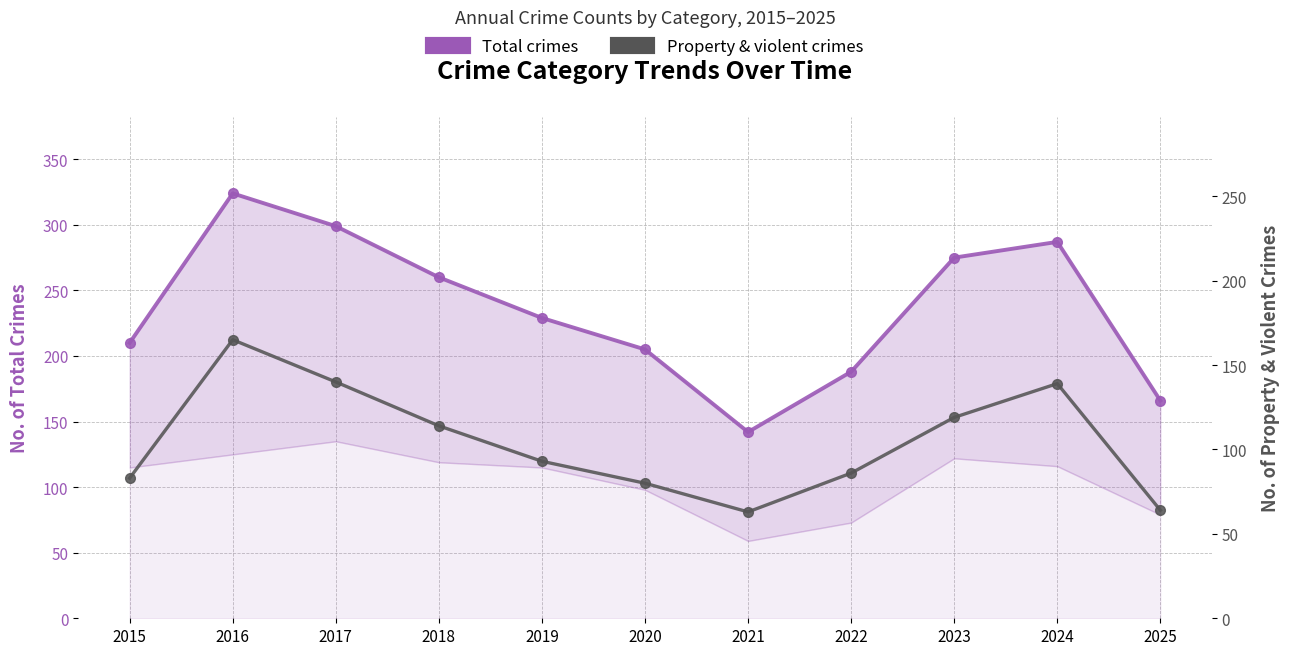

At how many categories does at least one series exceed 156?

10